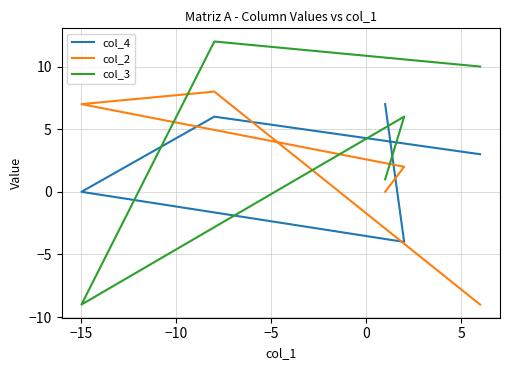

How many interior local valleys does the col_4 series have?

1